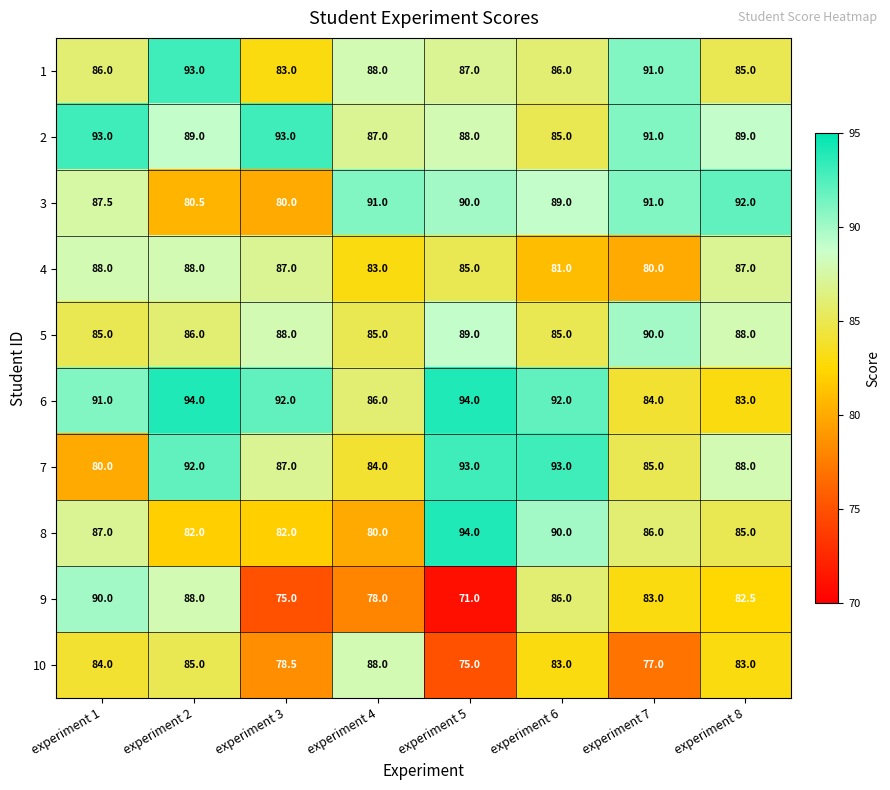

At which category is the sum across all series the highest?

experiment 2